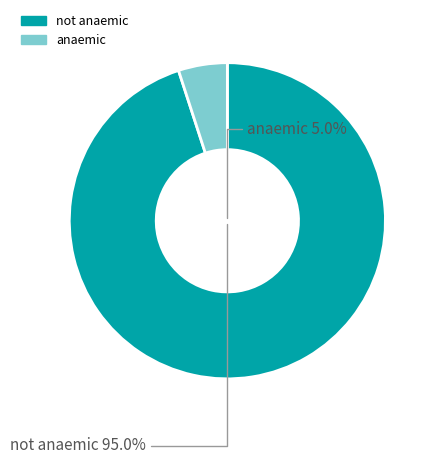

What is the smallest slice in the pie chart?

anaemic